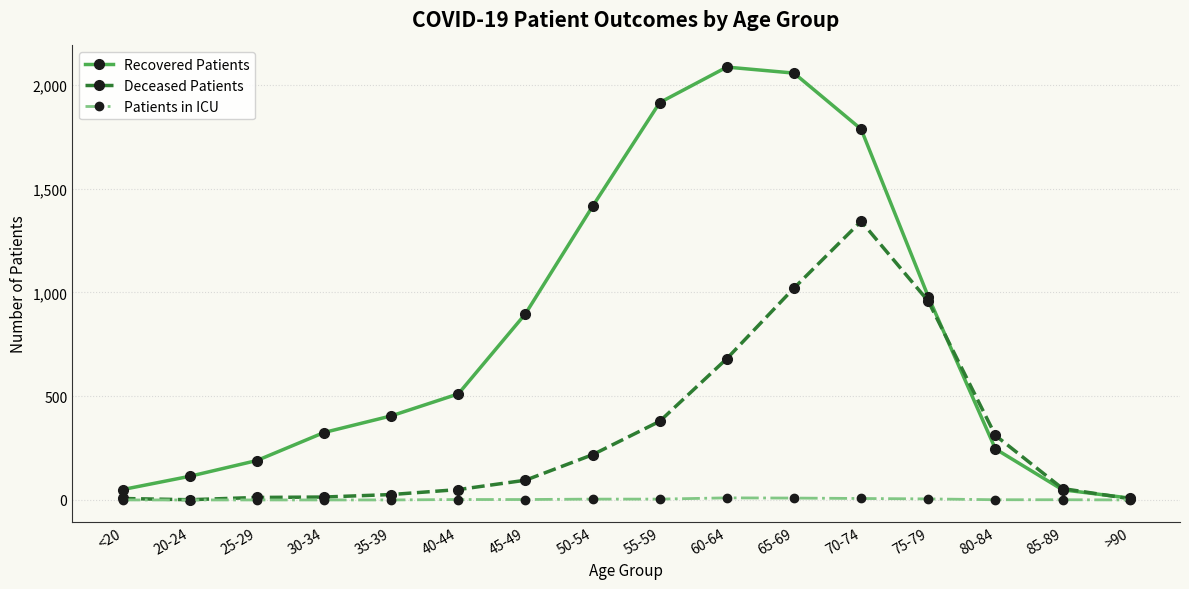

At 45-49, list the series in order from smallest to largest.

Patients in ICU, Deceased Patients, Recovered Patients